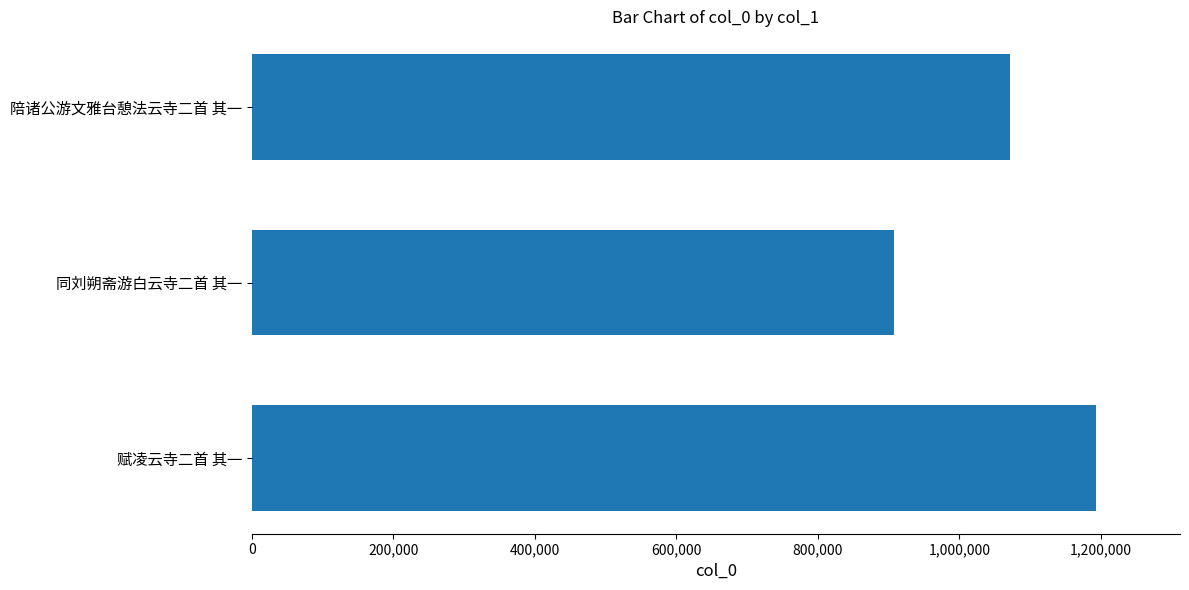

How many data points are less than 1071348?

1